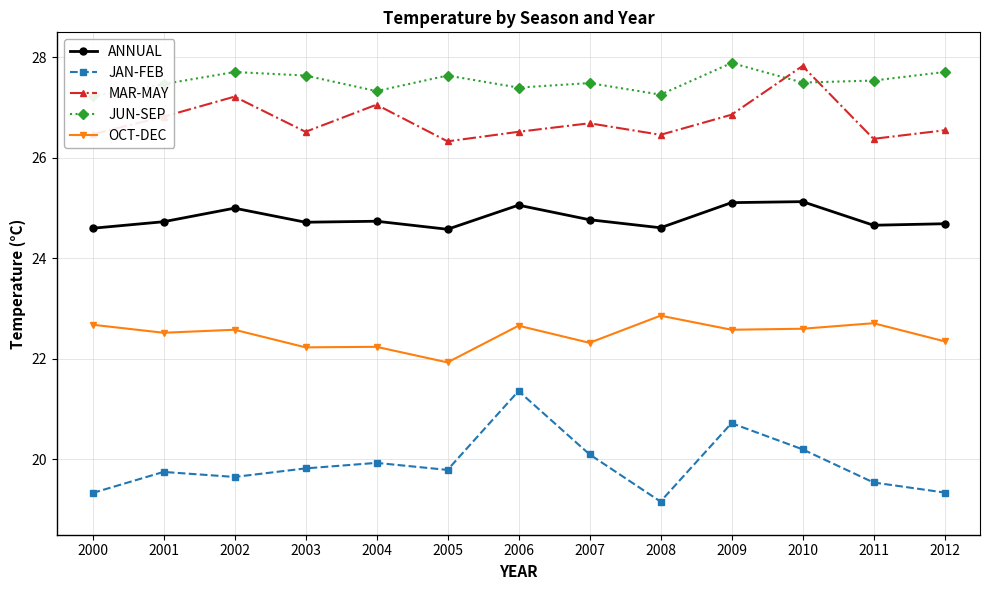

List the labels in order of JAN-FEB value, smallest first.

2008, 2000, 2012, 2011, 2002, 2001, 2005, 2003, 2004, 2007, 2010, 2009, 2006